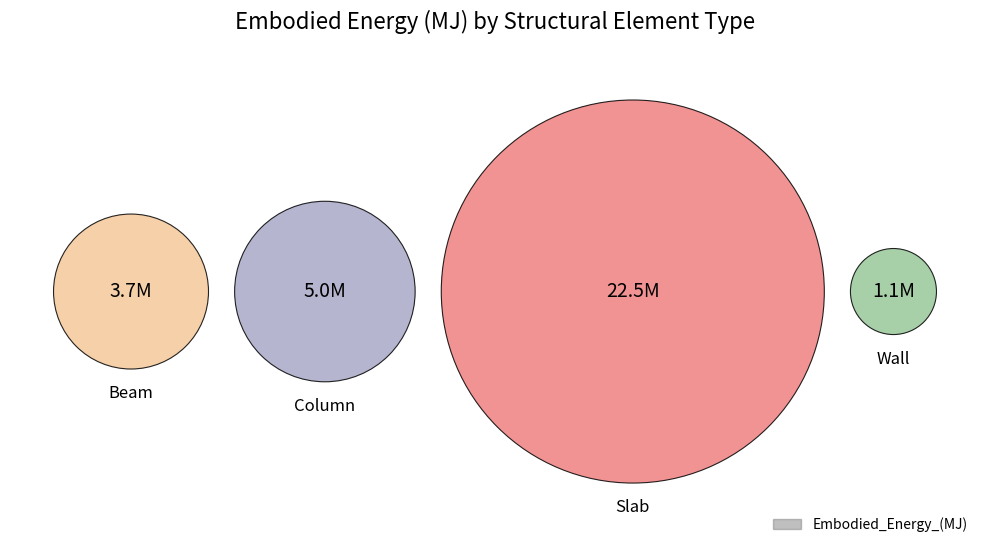

What portion of the pie excludes Beam?

88.6%